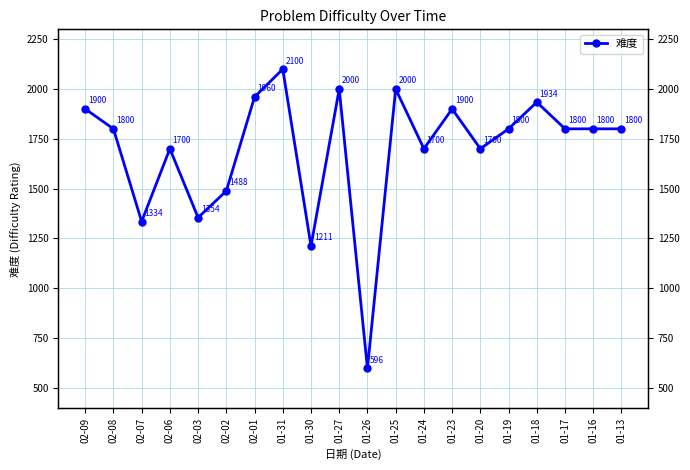

What is the difference between the values at 01-31 and 01-25?

100